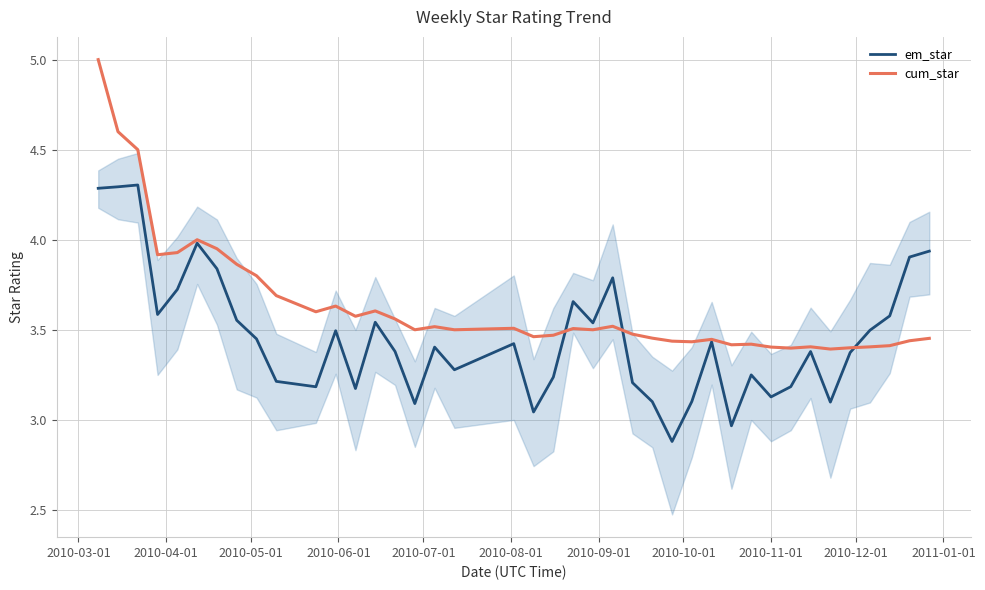

Which series has the largest range (max minus min)?

cum_star